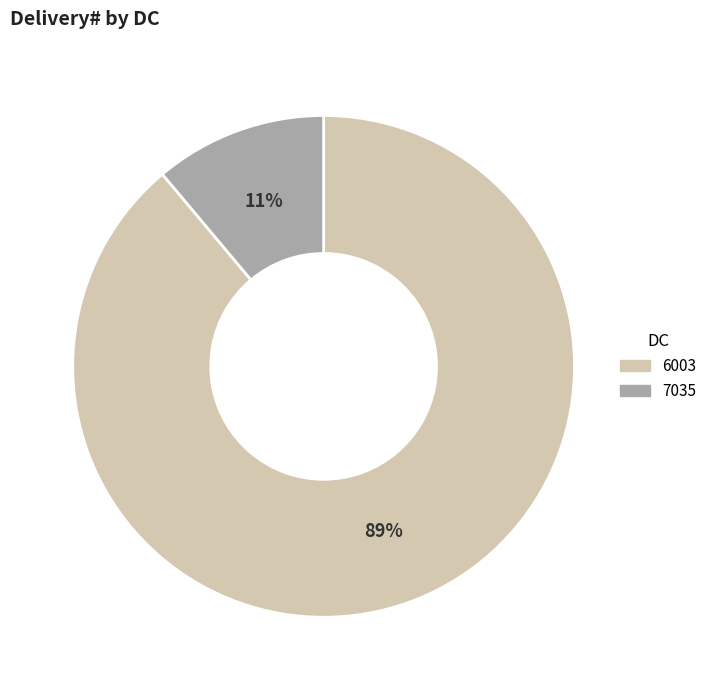

To the nearest percent, what is the difference between the largest and smallest slice percentages?

78%